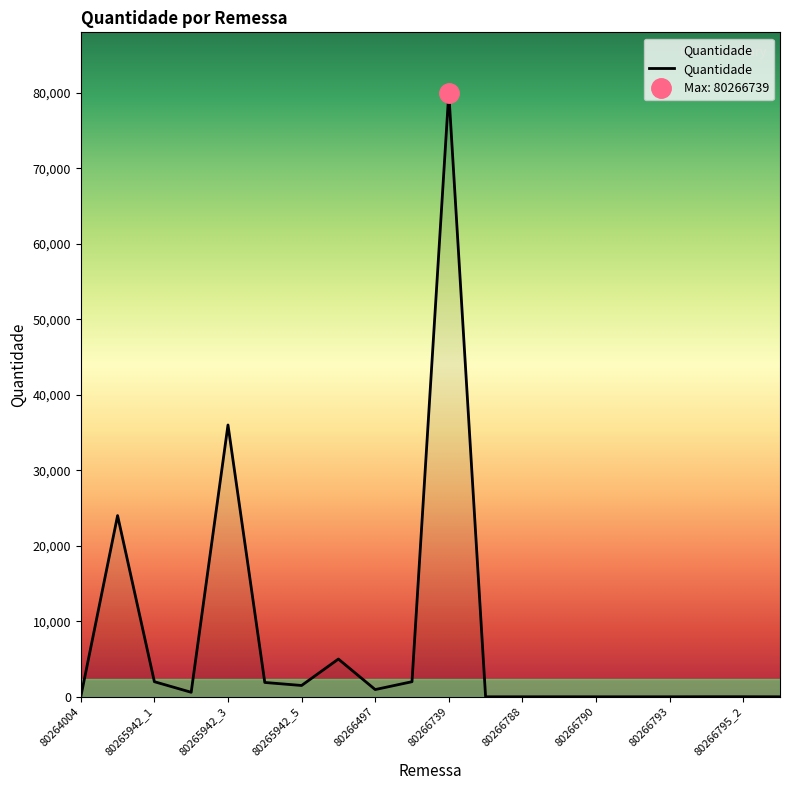

What is the maximum value shown in the chart?

80000